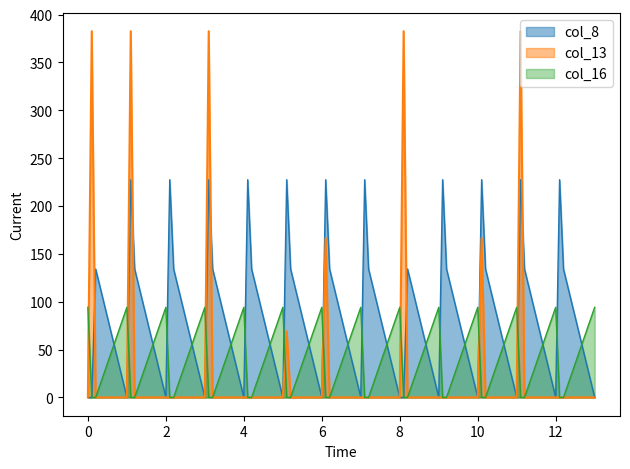

What is the average value of the col_8 series?

106.2